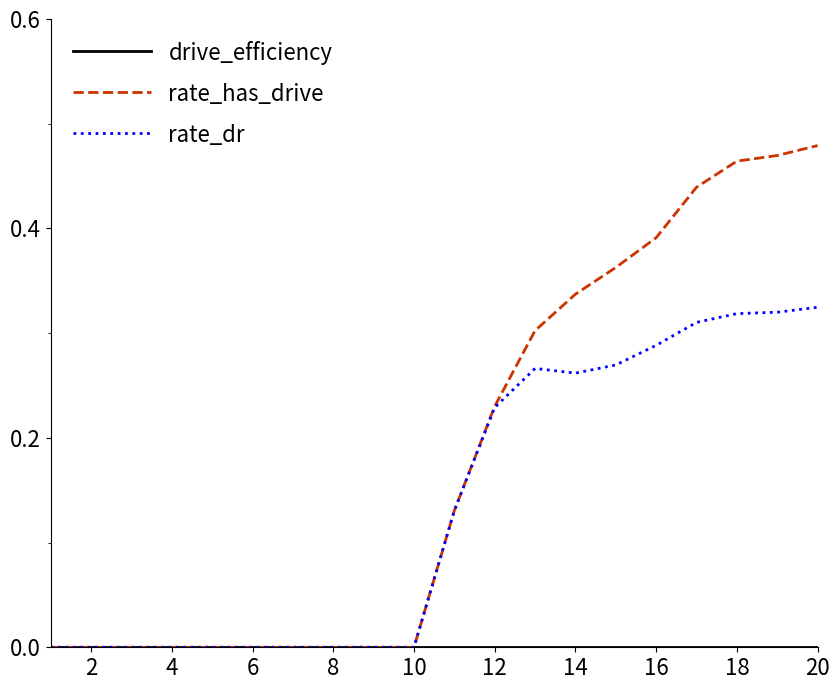

Which series has the largest total across all categories?

rate_has_drive